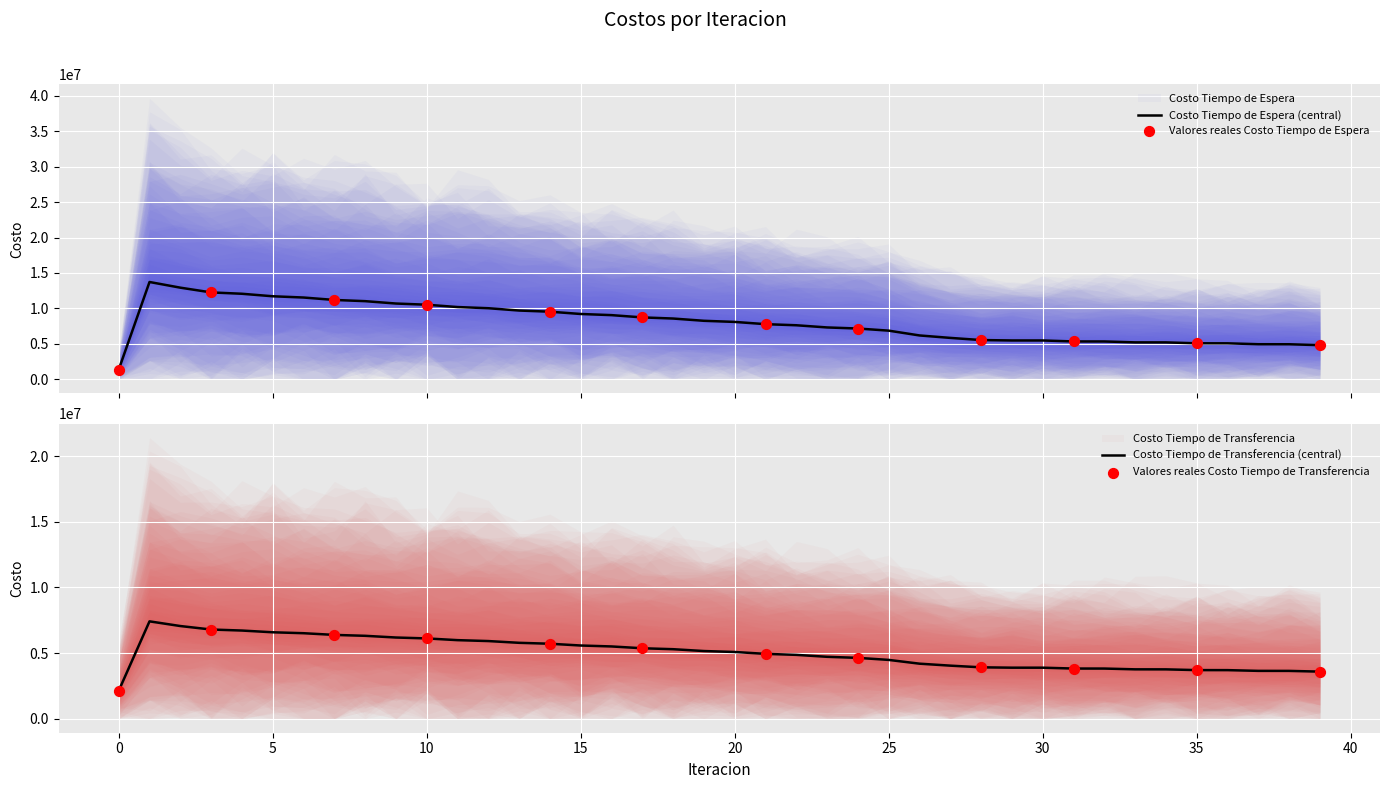

At which category is the sum across all series the highest?

1